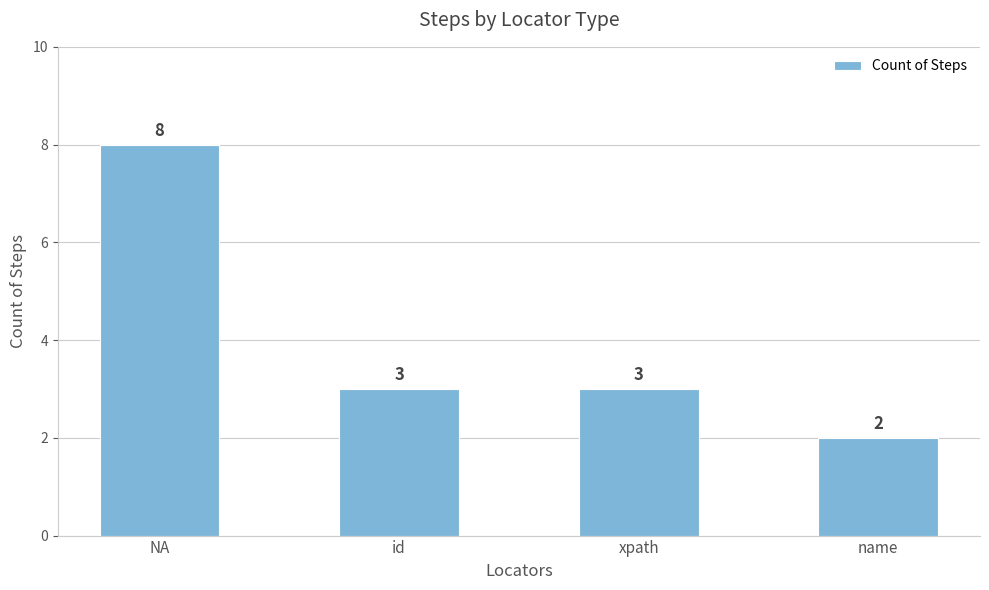

What is the difference between the maximum and second lowest values?

5